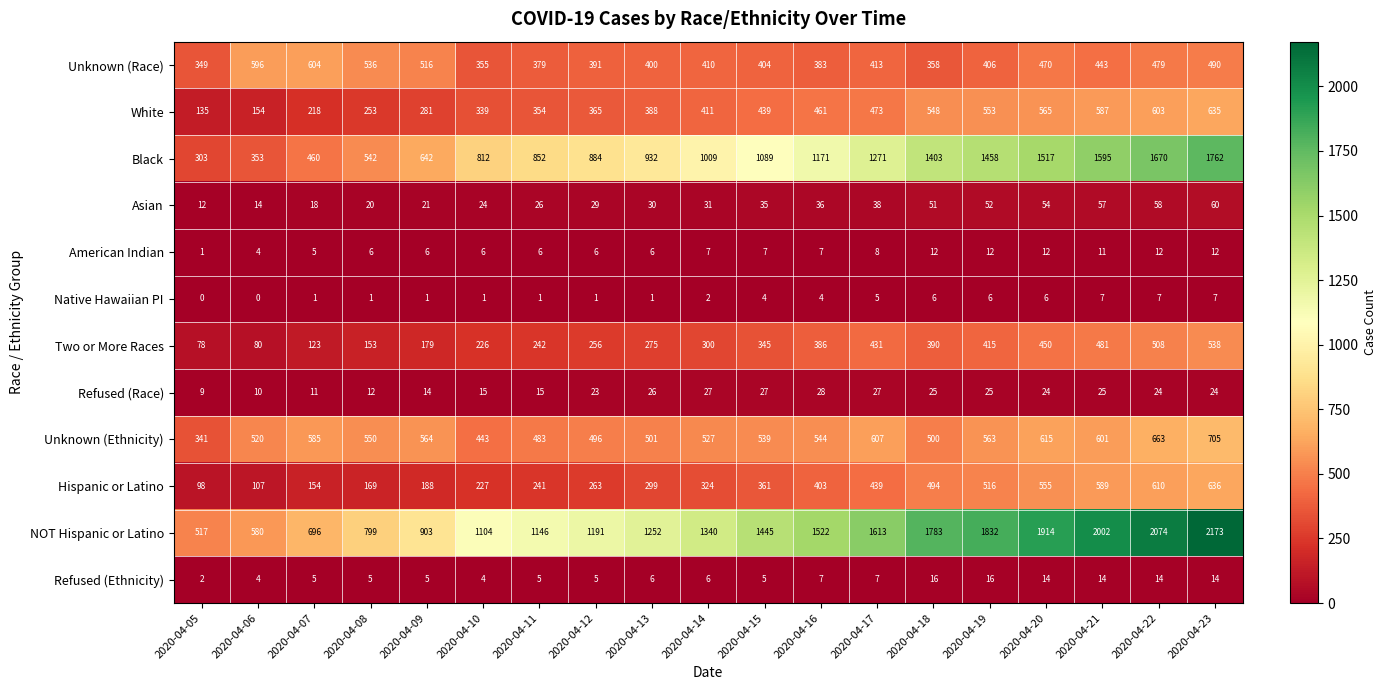

At how many categories does at least one series exceed 1136?

13